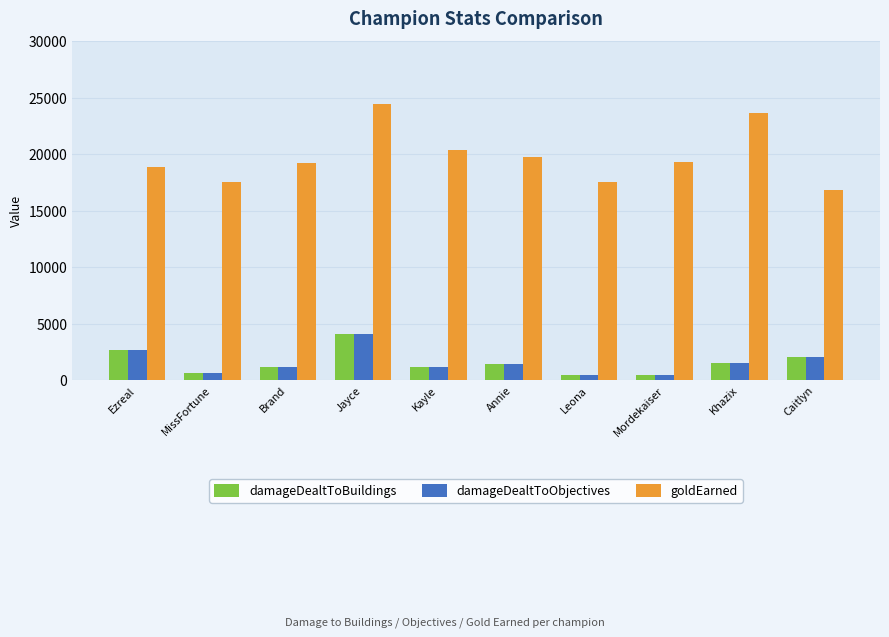

How many series are shown in this chart?

3